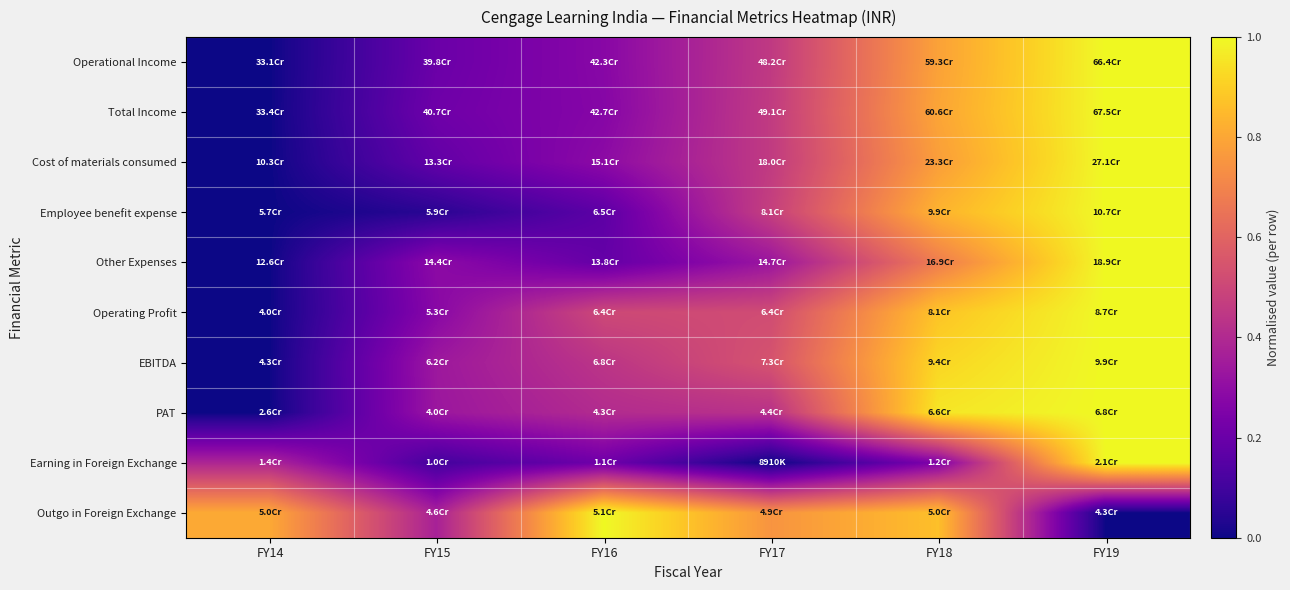

What is the total value across all series at FY16?

3.8